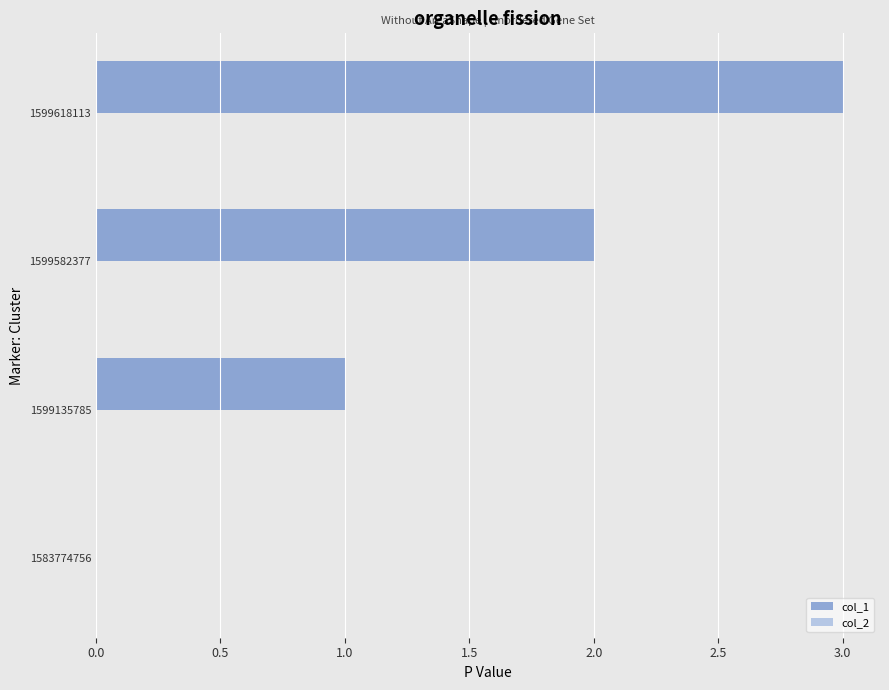

Which has a higher value, 1583774756 or 1599135785?

1599135785